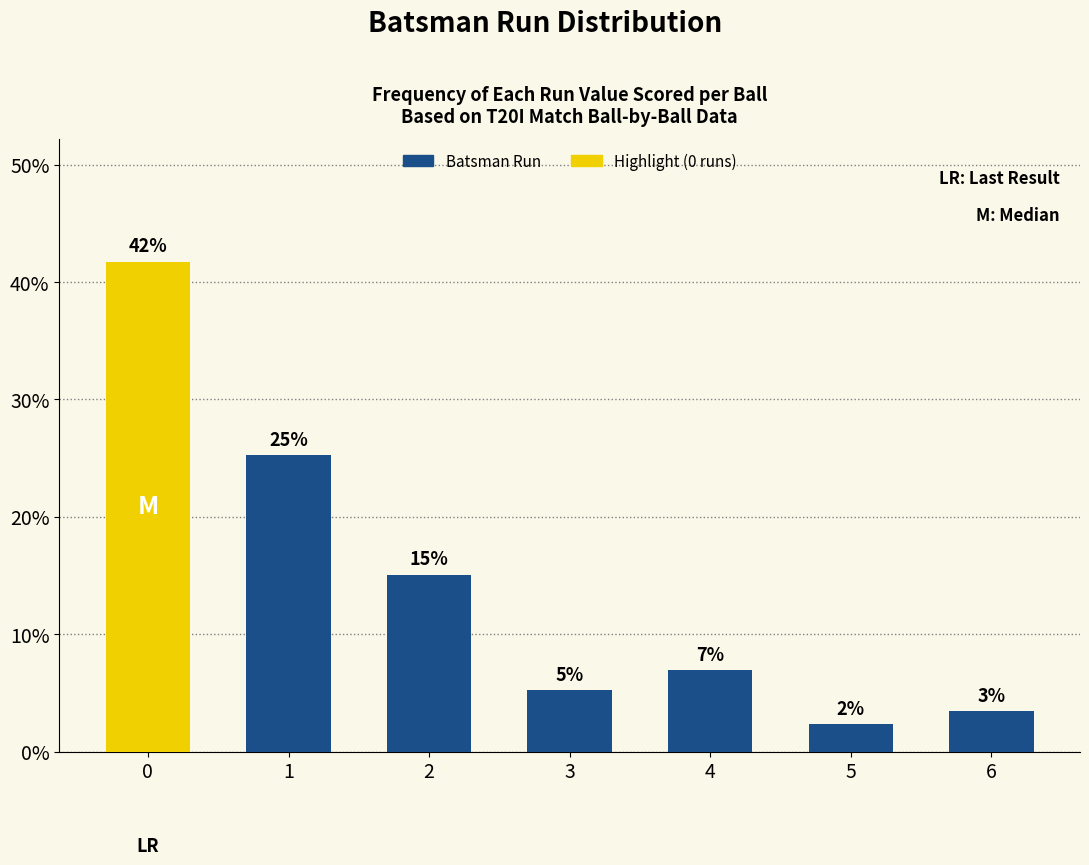

What is the difference between the values at 1 and 3?

20.0